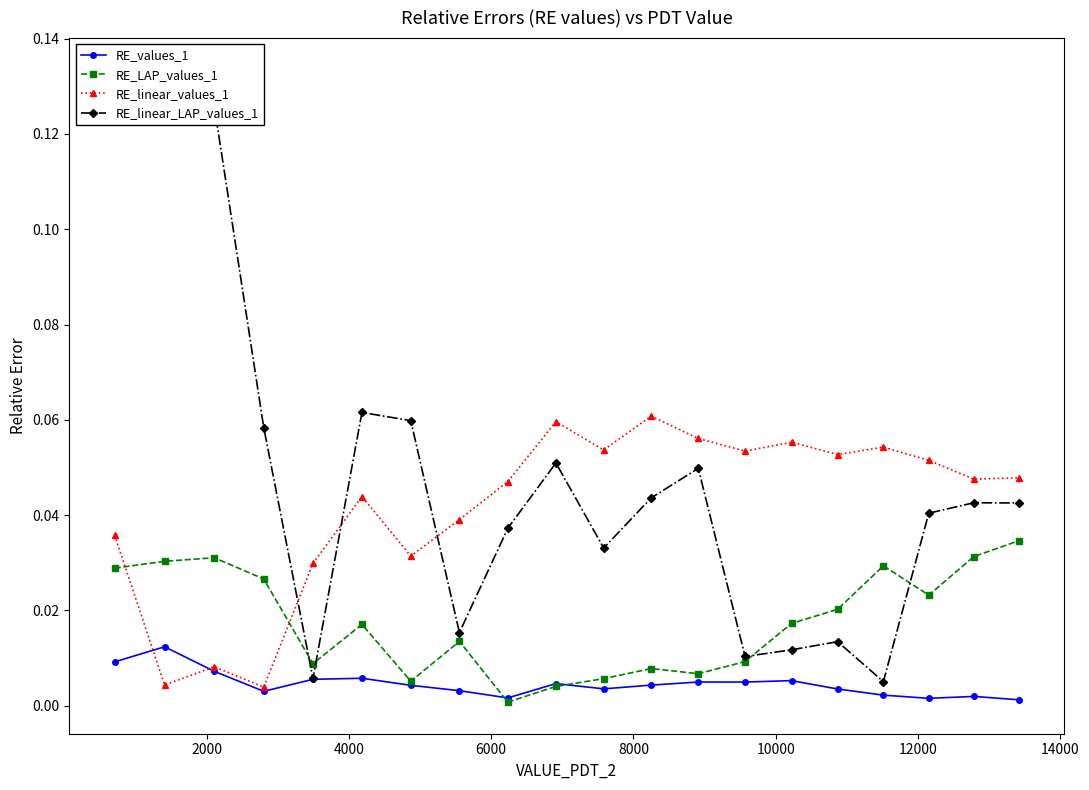

True or false: RE_LAP_values_1 has more than 2 points higher than both neighbors.

True